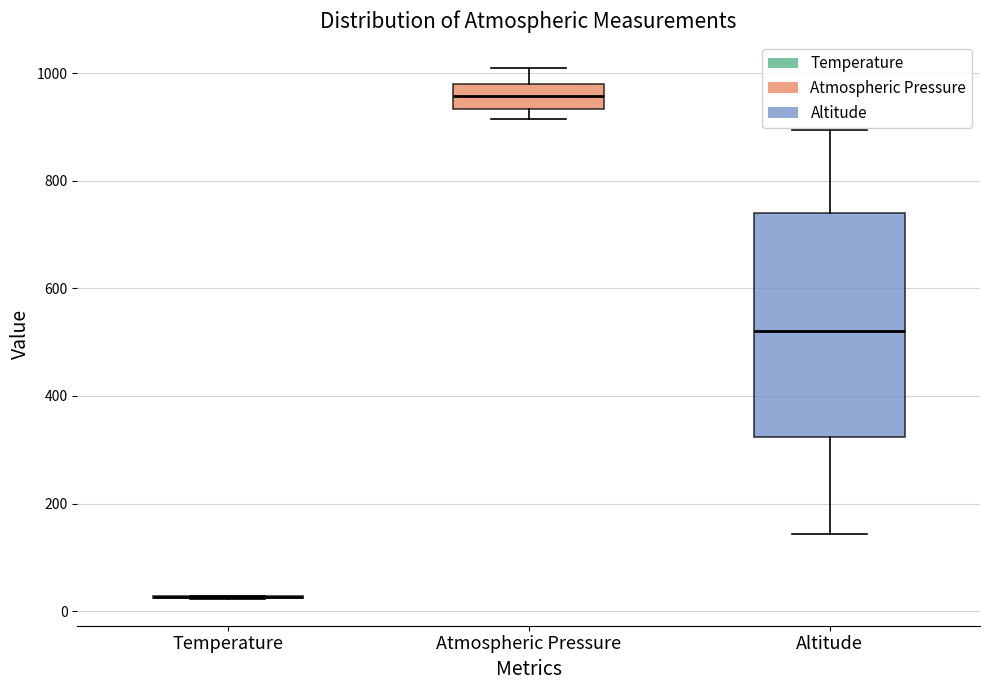

Which box is the tallest, from its lower edge to its upper edge?

Altitude